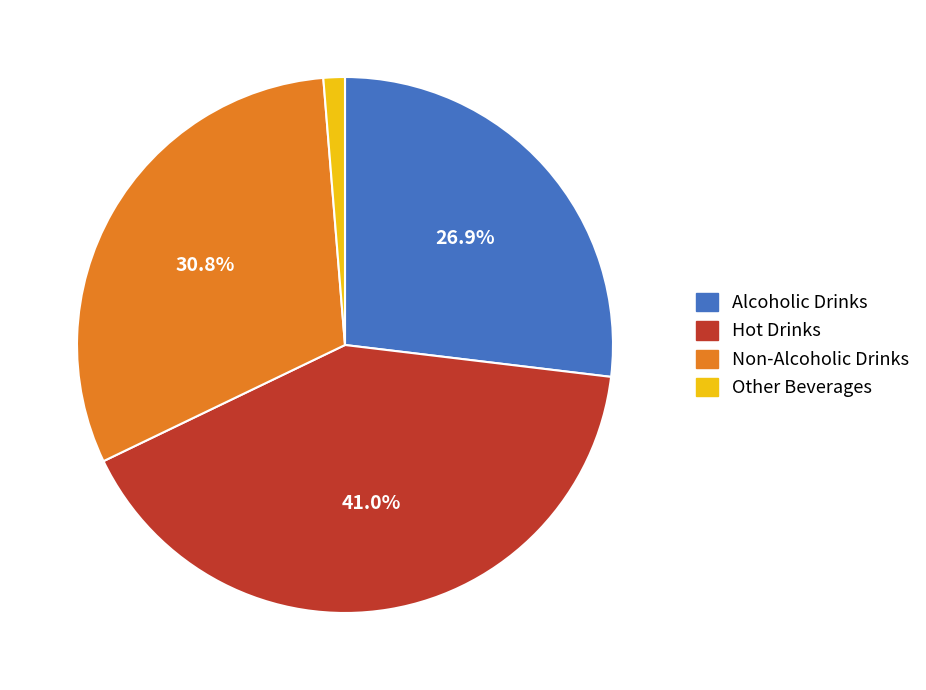

Count the number of slices in the pie.

4